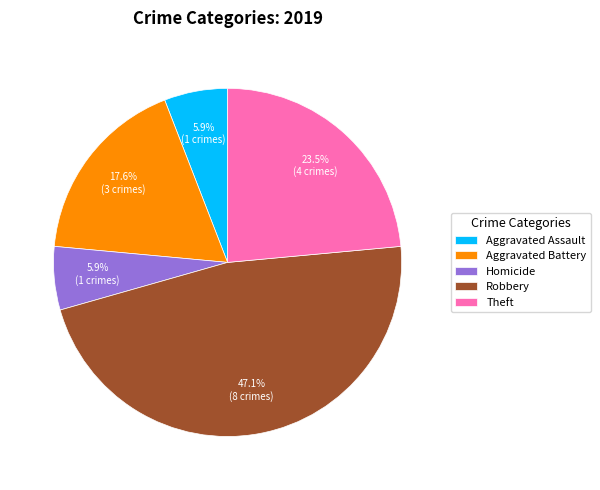

Do Theft and Aggravated Assault together represent more than half of the pie?

No